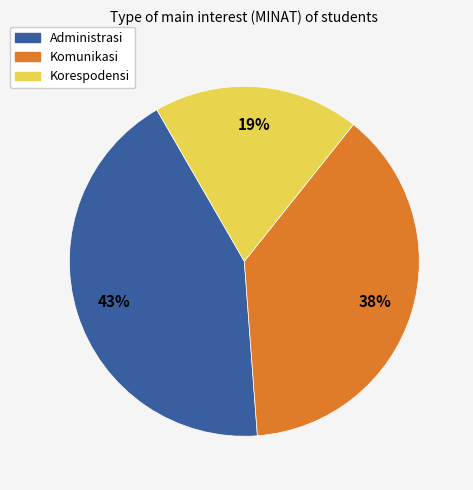

Rank the categories by value from lowest to highest.

Korespodensi, Komunikasi, Administrasi